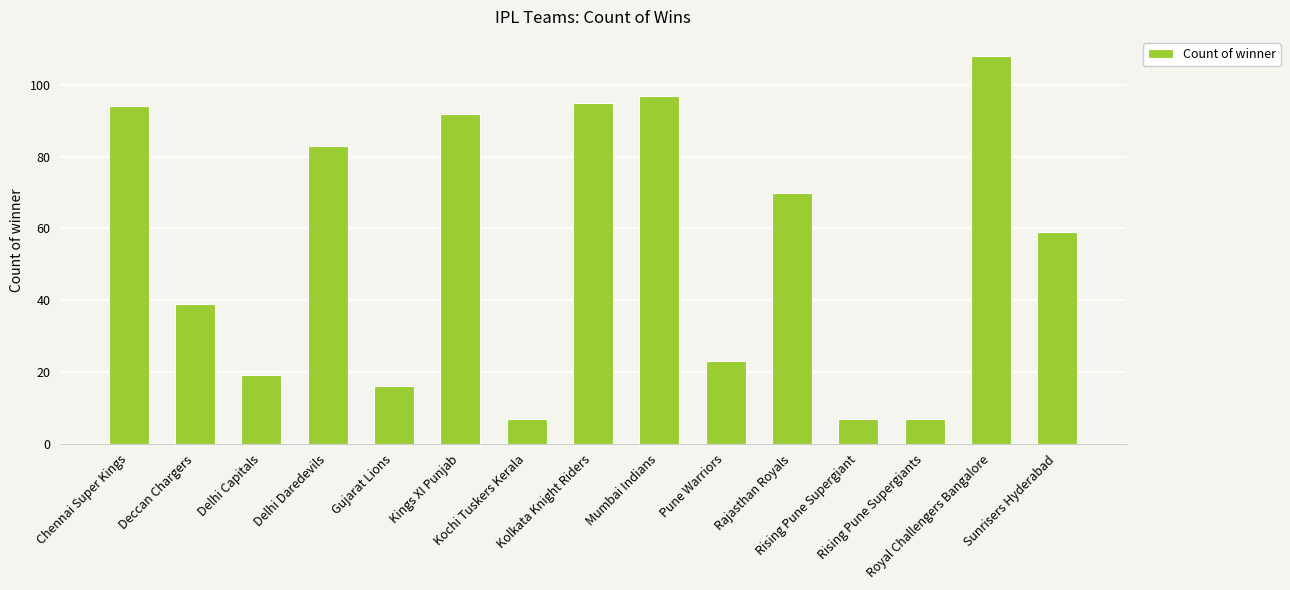

What is the label of the 3rd bar from the right?

Rising Pune Supergiants